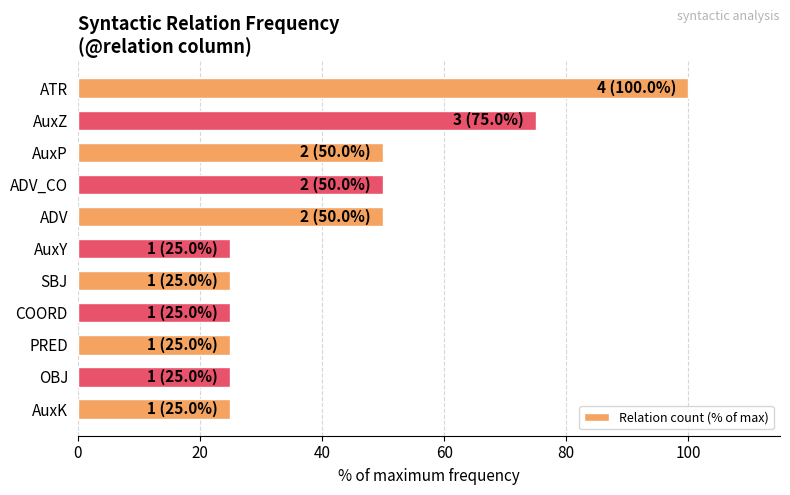

What position from the top is AuxY?

6